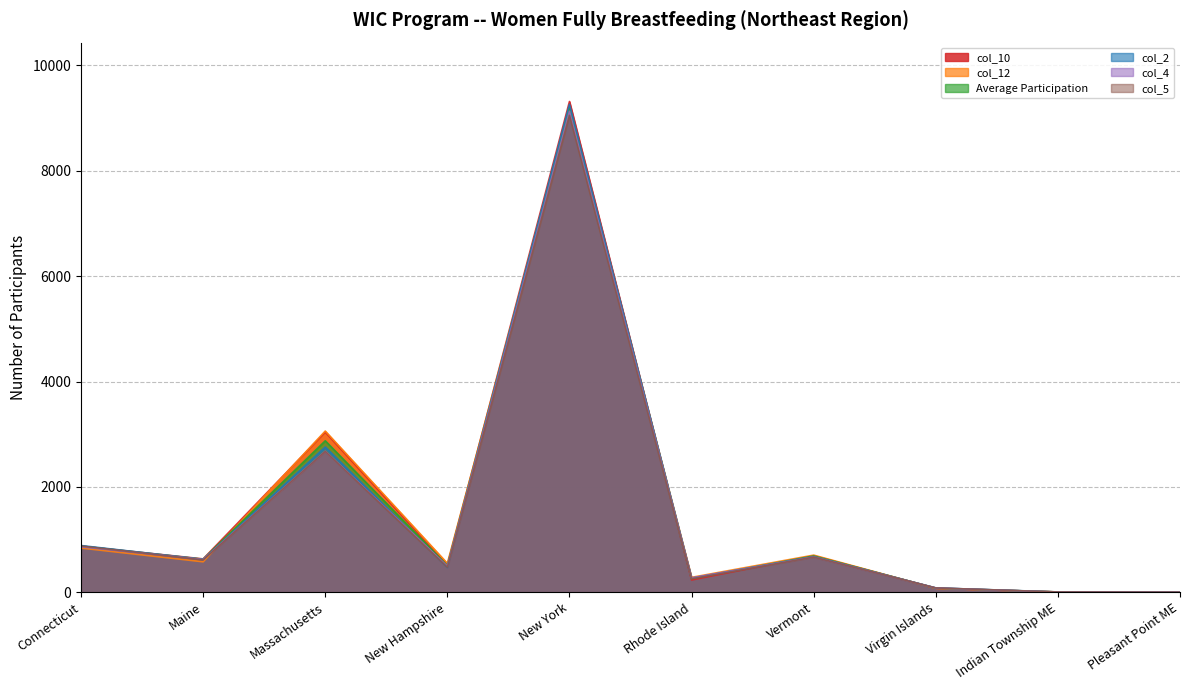

How many intersections are there between col_2 and col_10?

4